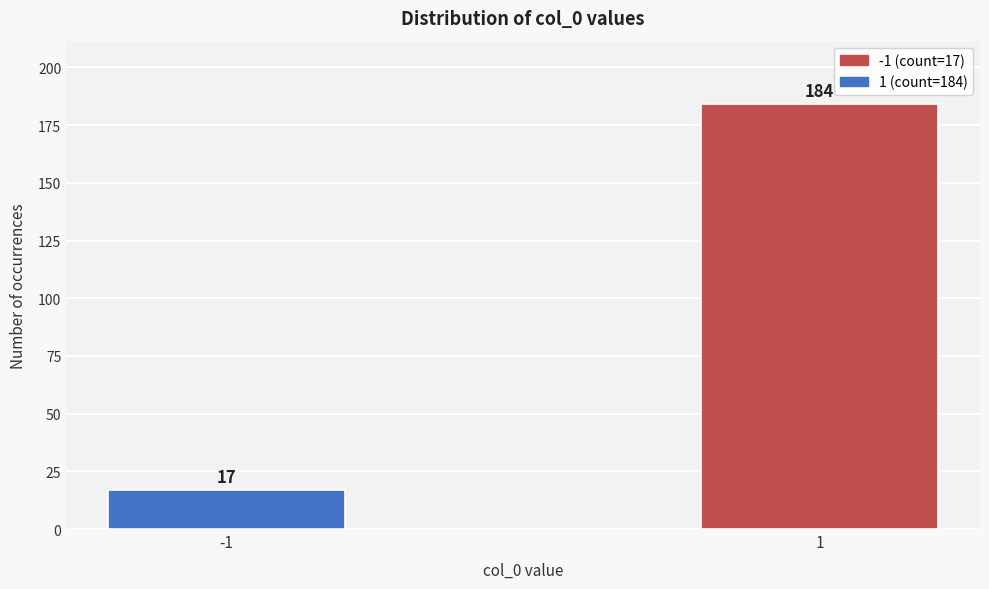

Reading left to right, what are all the values shown in this chart?

-1=17	1=184